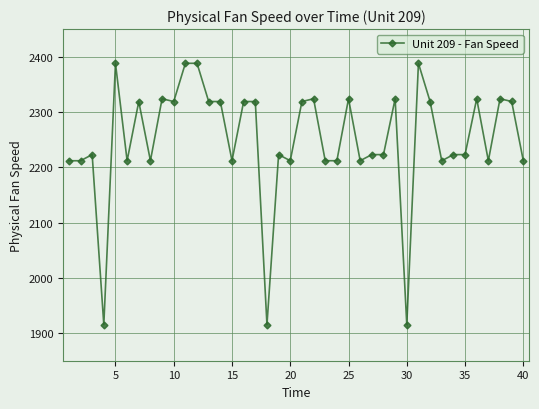

What is the minimum value shown in the chart?

1915.2